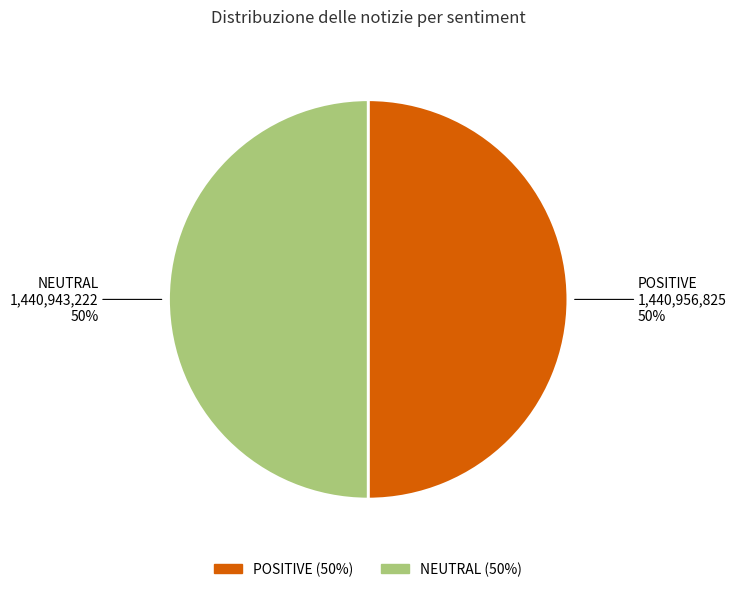

To the nearest percent, what is the average slice percentage?

50%